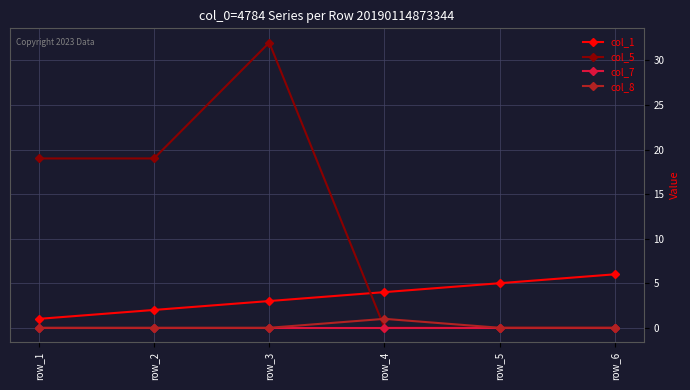

True or false: col_1 and col_8 cross at least once.

False